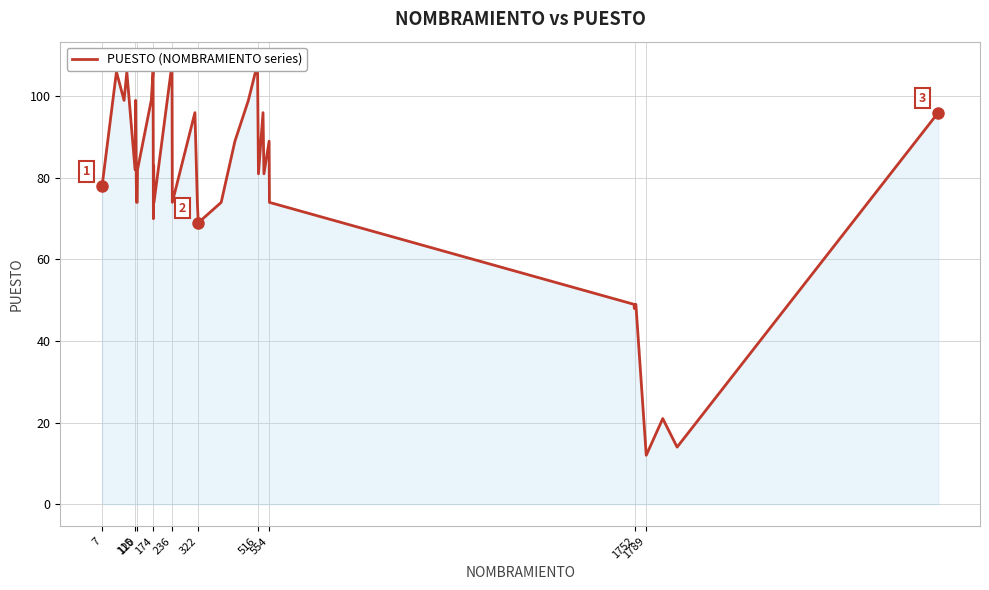

How many values are below 81?

20